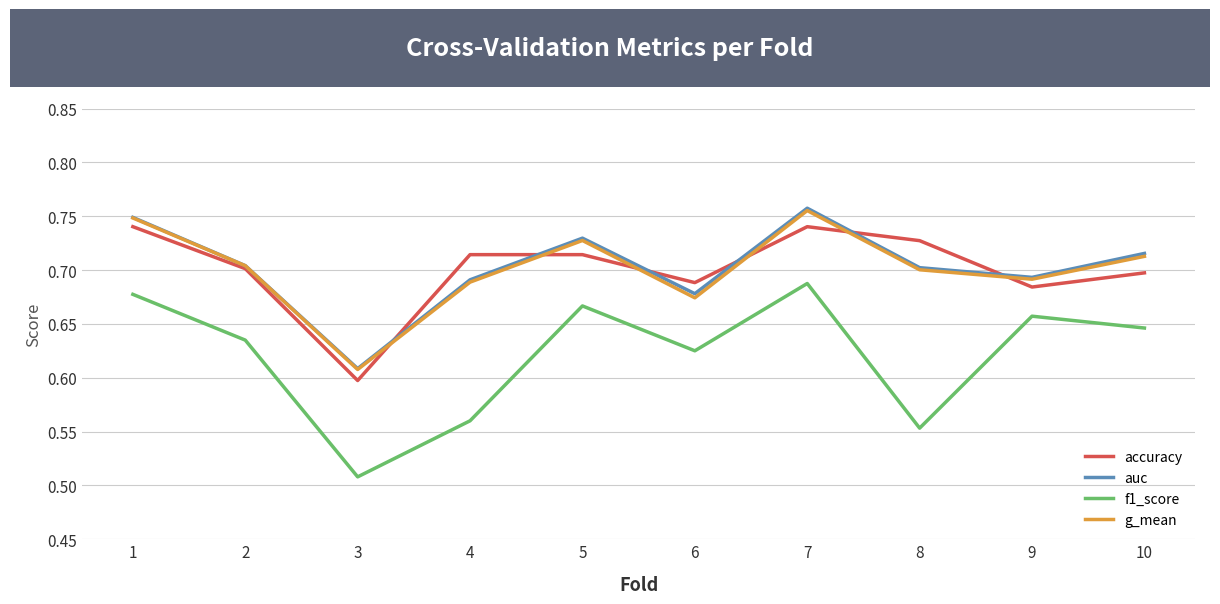

How many interior local valleys does the auc series have?

3